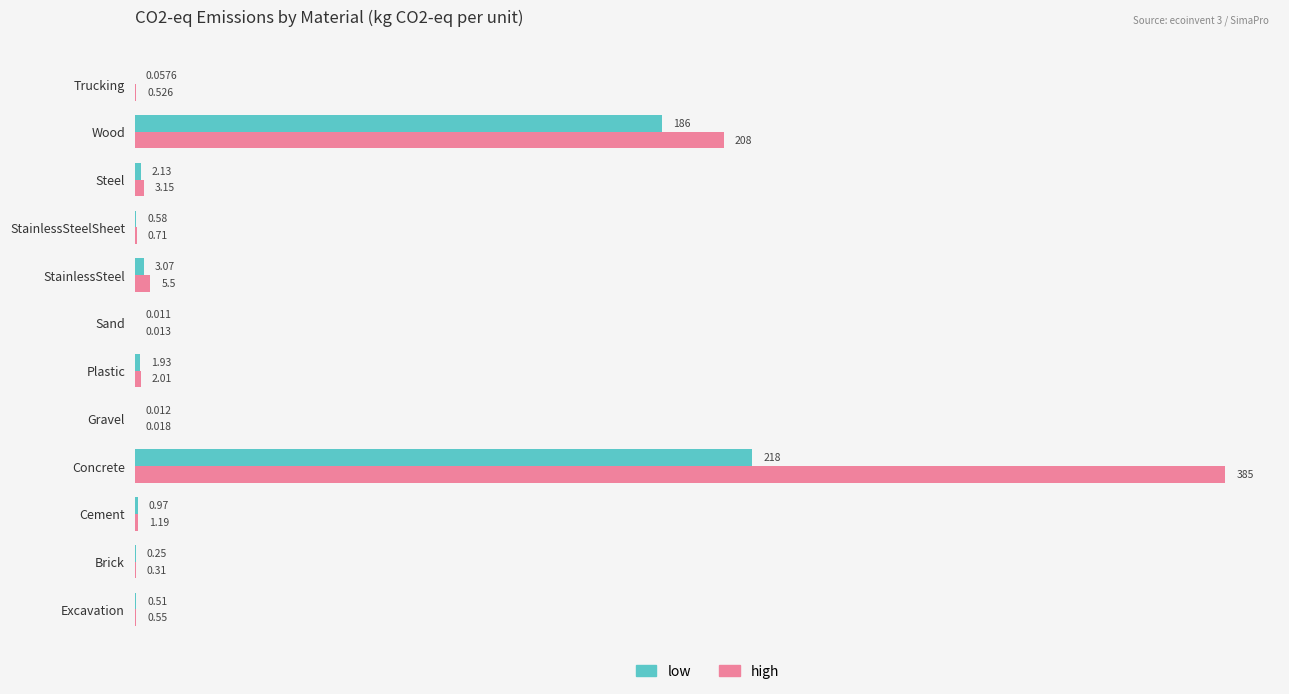

At which label is high closest to 192?

Wood